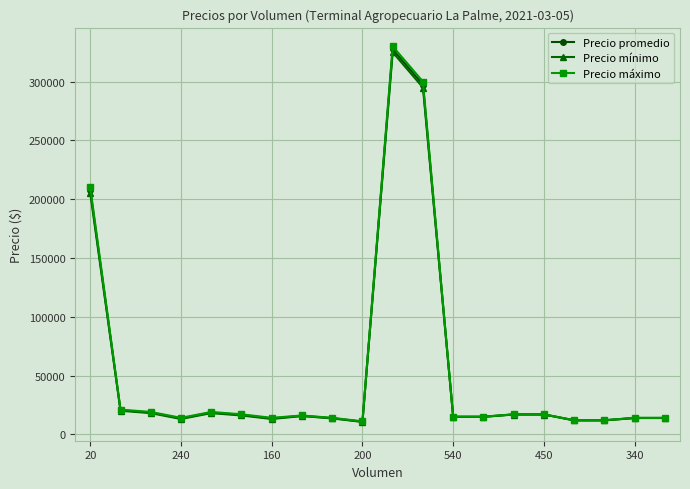

Which series has the widest spread of values?

Precio máximo